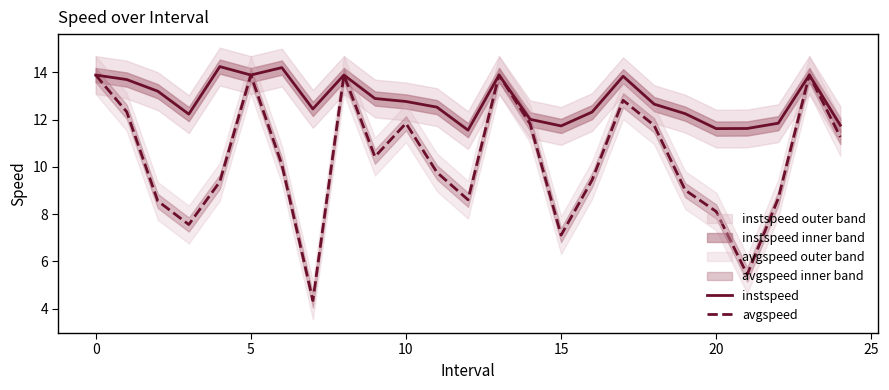

At how many categories does at least one series exceed 6?

25